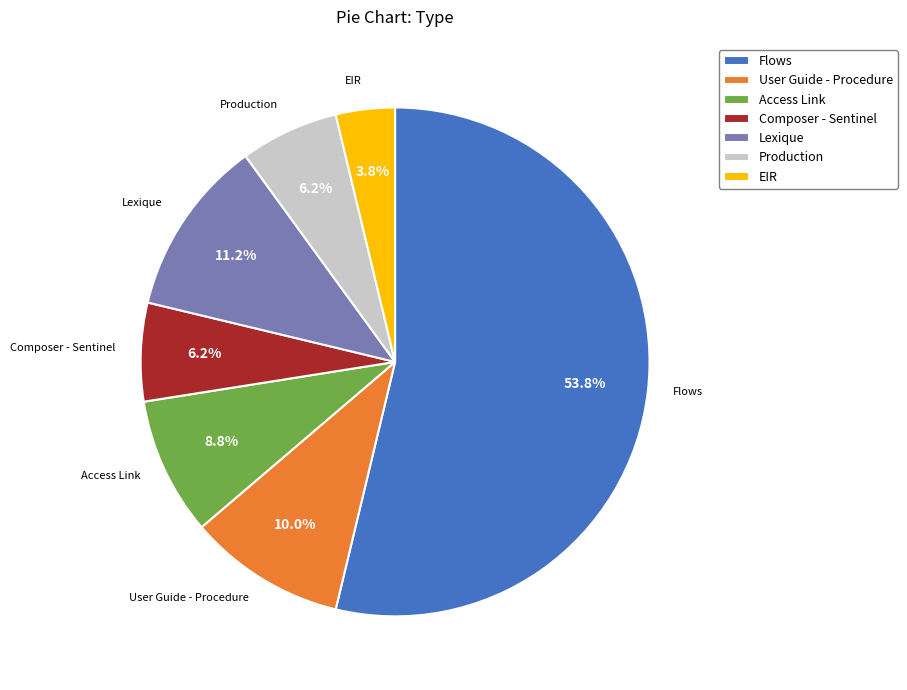

True or false: EIR accounts for 4% of the total.

True